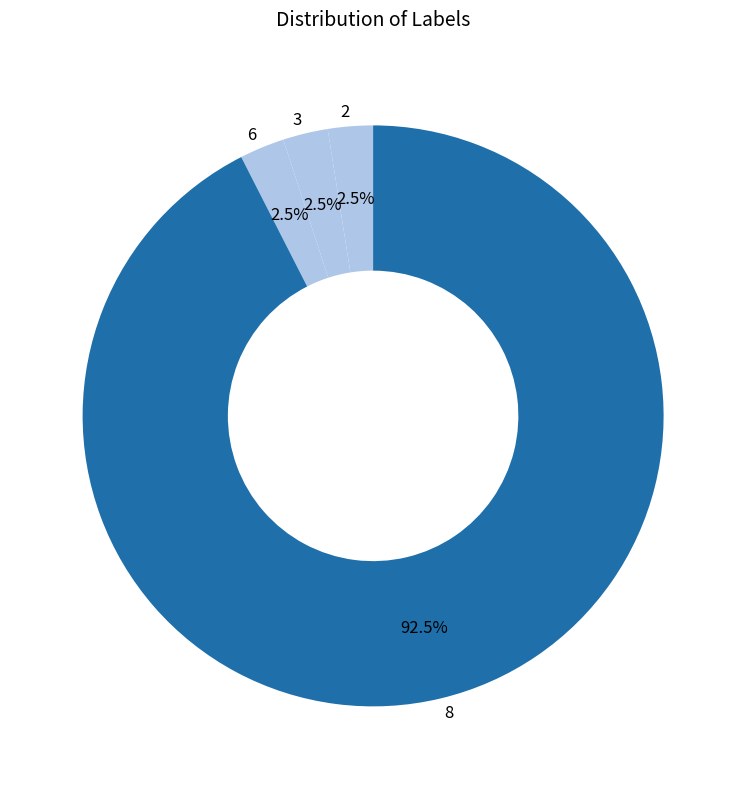

What is the largest slice in the pie chart?

8